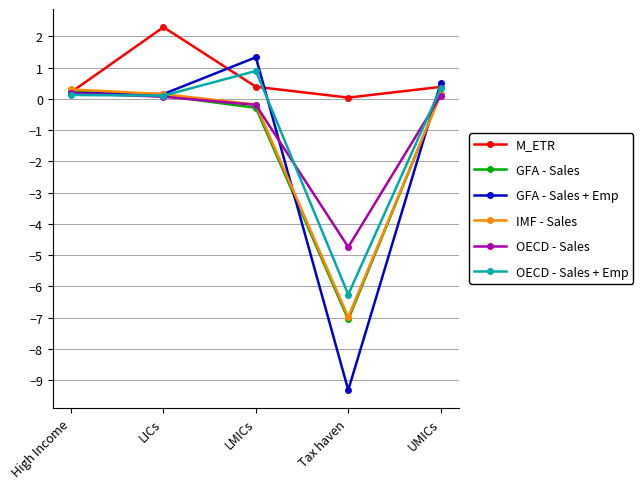

True or false: GFA - Sales has a value of 0.1 at LICs.

True